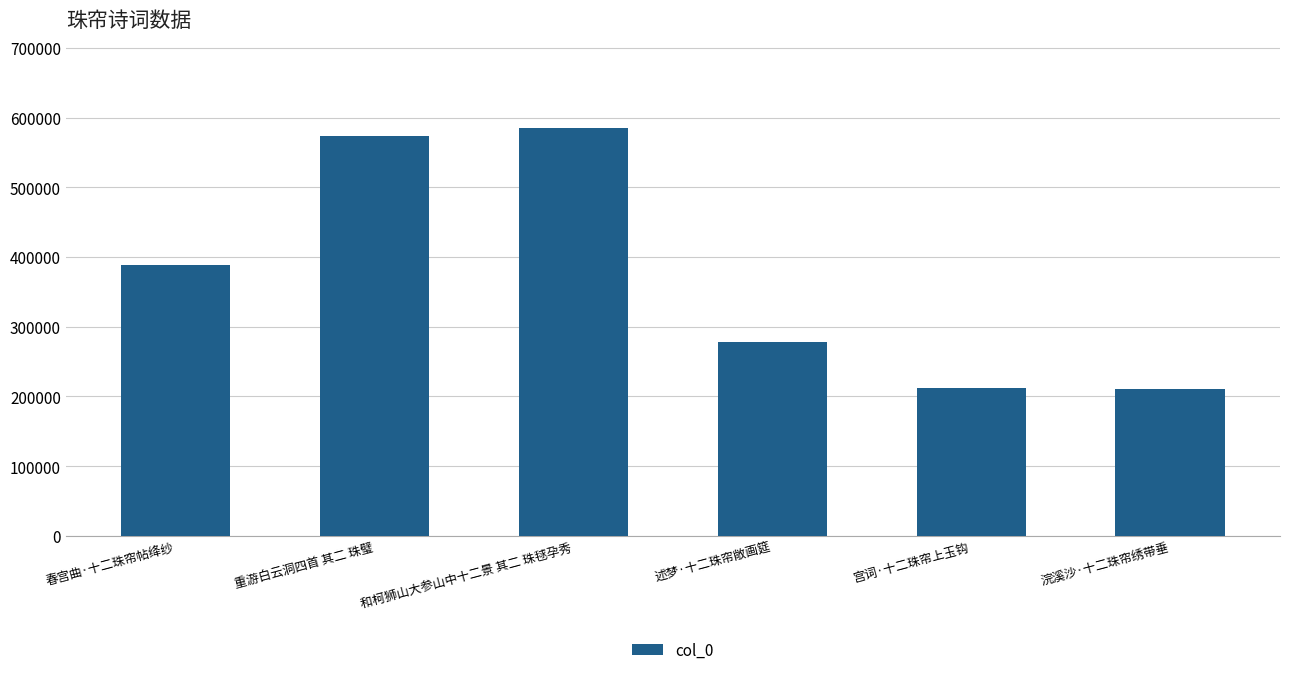

Between 重游白云洞四首 其二 珠璧 and 春宫曲·十二珠帘帖绛纱, which is larger?

重游白云洞四首 其二 珠璧